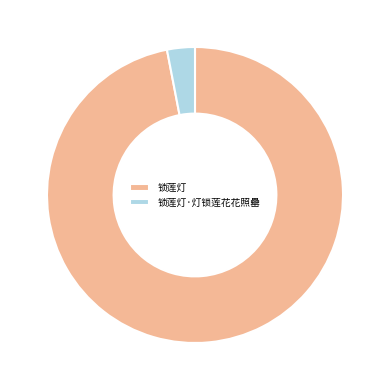

Is there a majority slice in this chart?

Yes